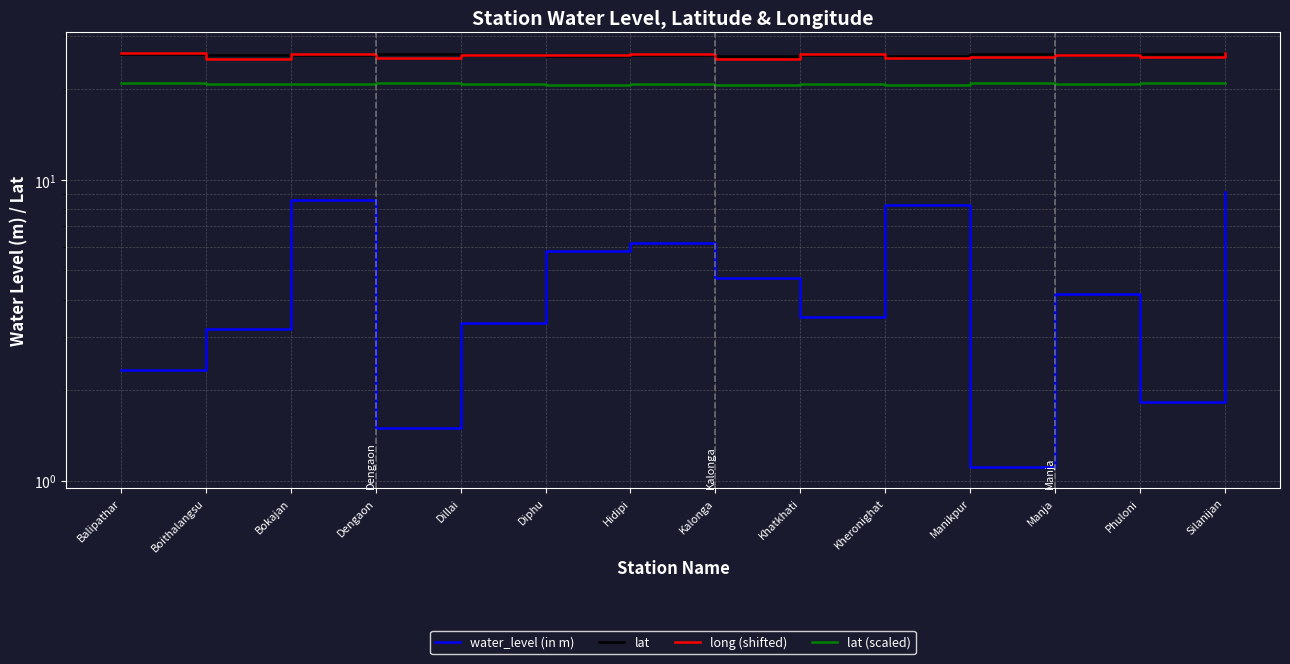

How many series are shown in this chart?

4